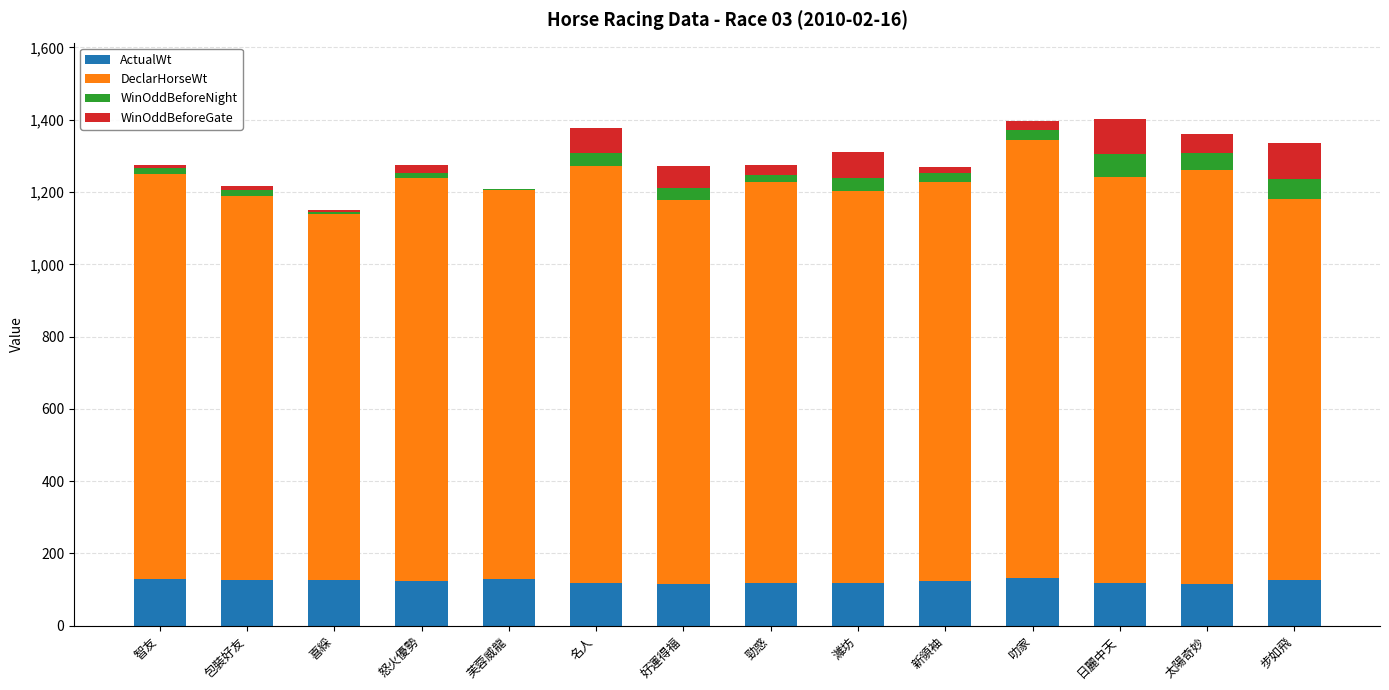

What is the highest value of the ActualWt series?

133.0